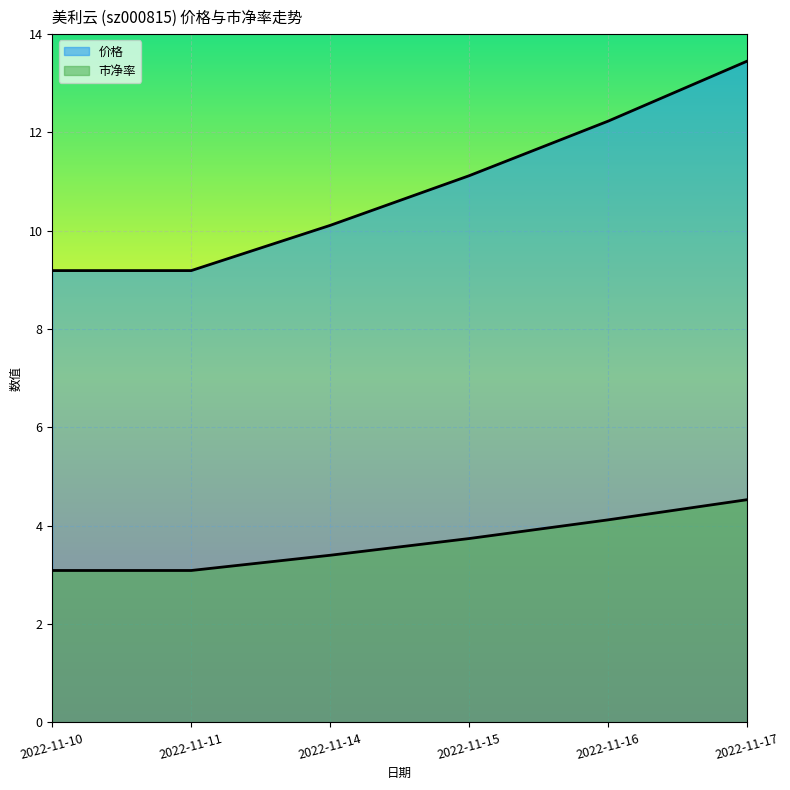

What is the sum of all 市净率 values?

22.0